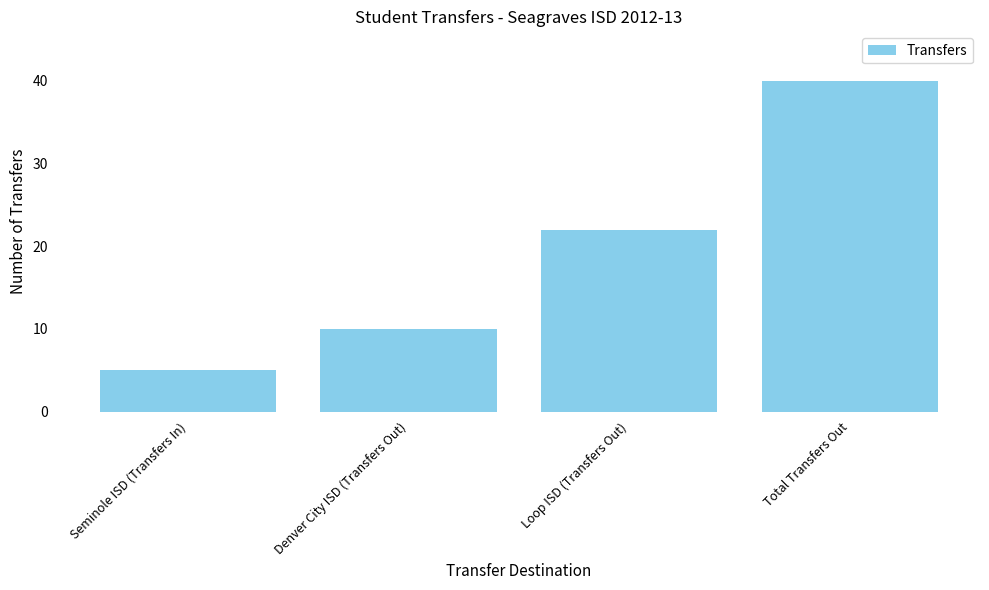

Reading right to left, list all the values displayed in this chart.

Total Transfers Out=40	Loop ISD (Transfers Out)=22	Denver City ISD (Transfers Out)=10	Seminole ISD (Transfers In)=5